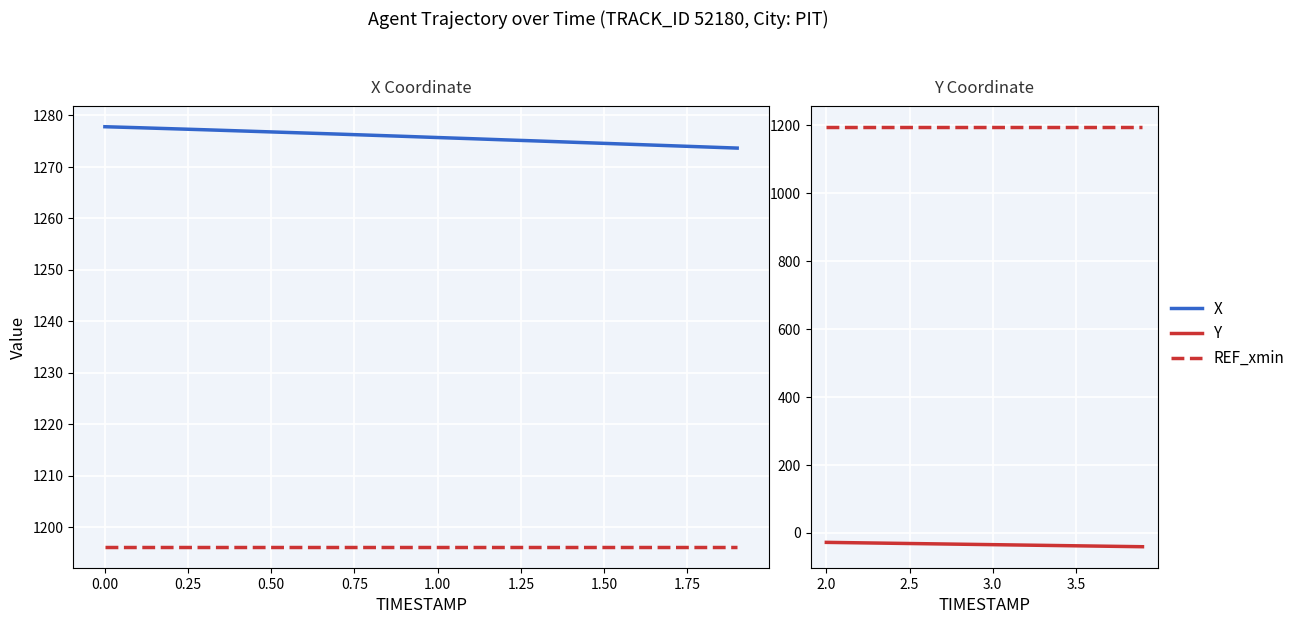

What is the maximum value for REF_xmin?

1196.2